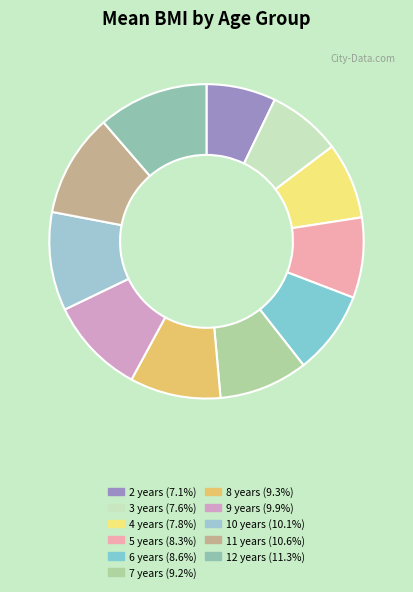

Is 7 years the majority of the pie?

No